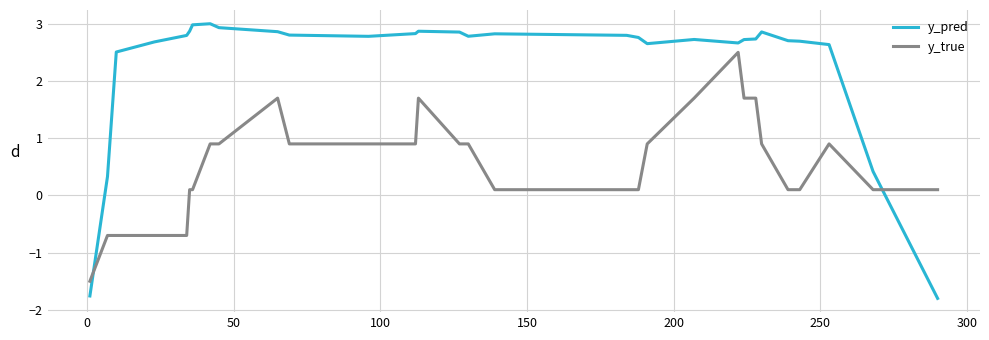

What is the maximum value for y_true?

2.5